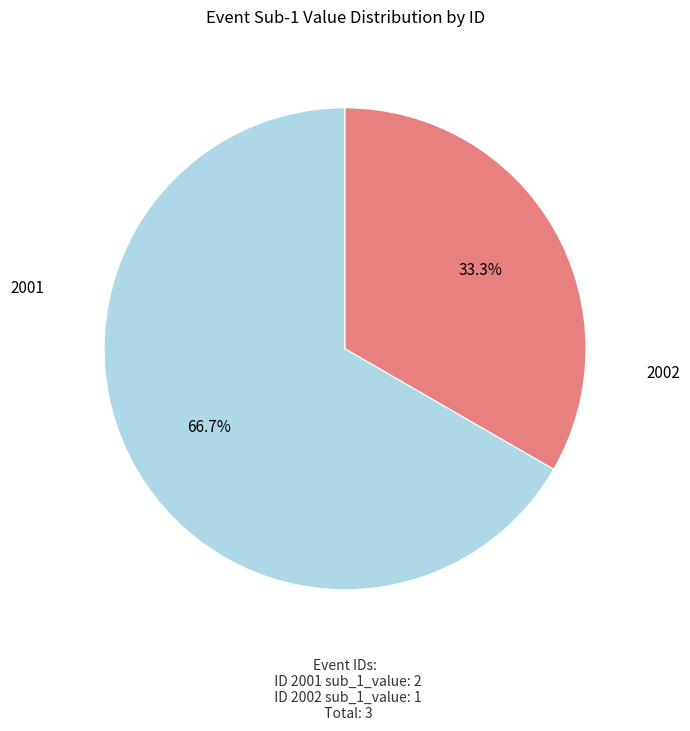

Which category has the biggest portion of the pie?

2001